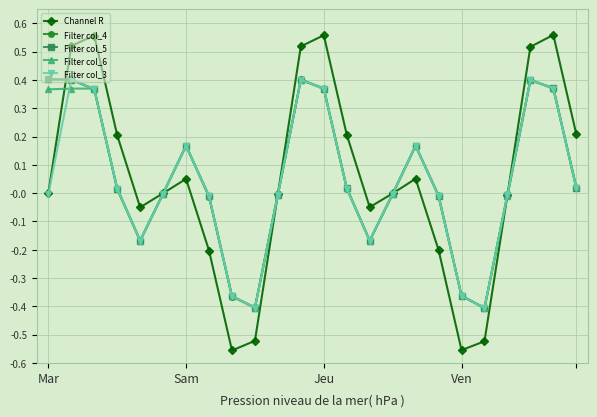

Which series has the largest range (max minus min)?

Channel R